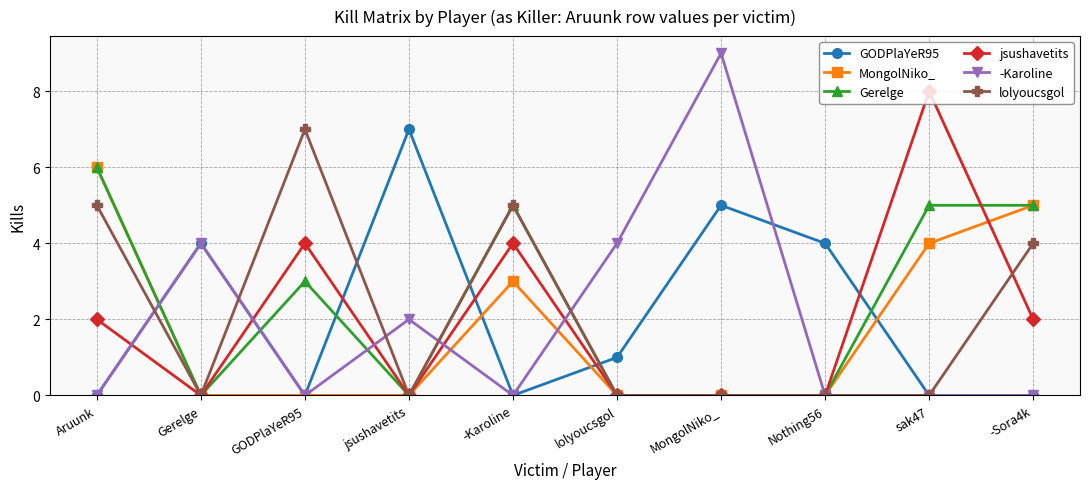

Which series ends up on top after the final intersection of MongolNiko_ and jsushavetits?

MongolNiko_